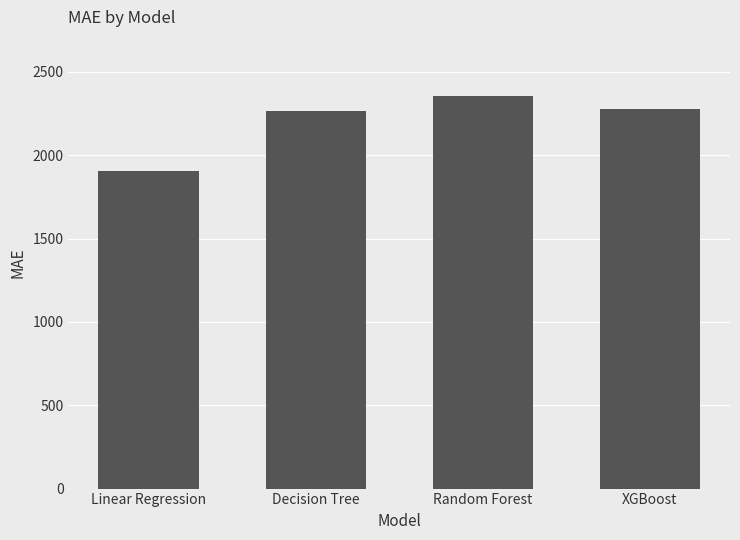

What is the value of the 2nd bar from the left?

2265.3